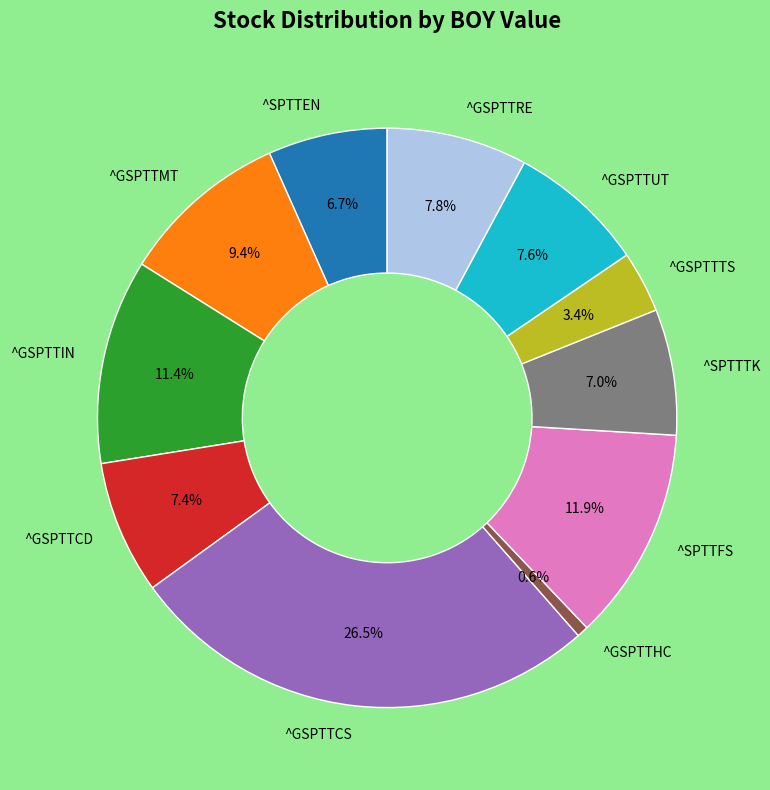

Which has a higher value, ^GSPTTTS or ^SPTTFS?

^SPTTFS